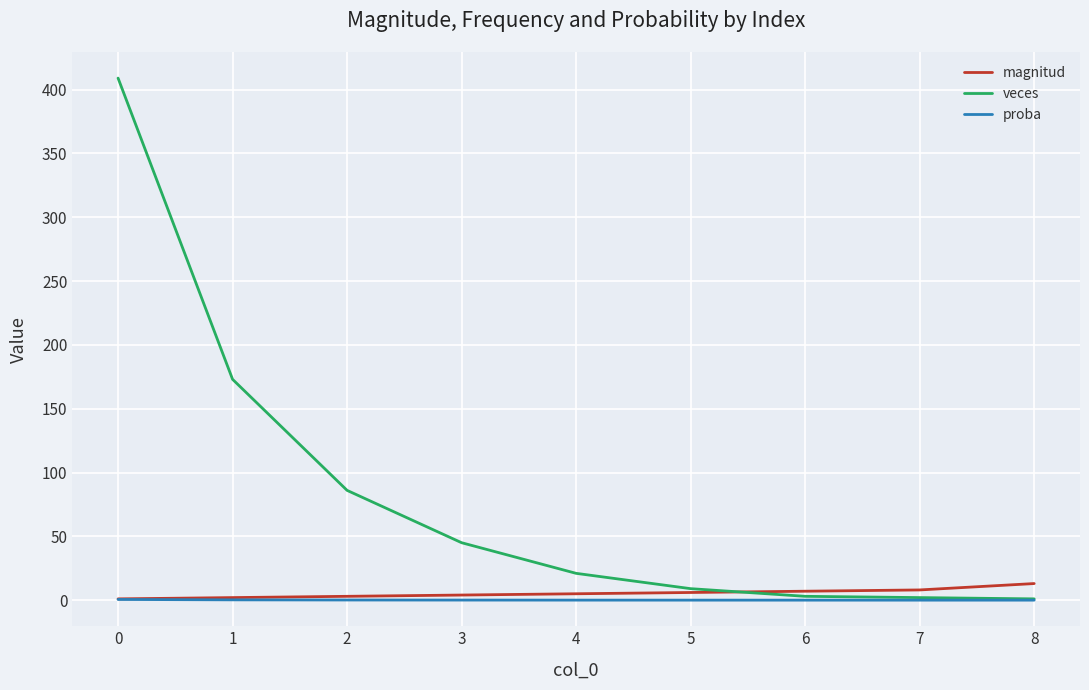

How many lines are shown in the chart?

3